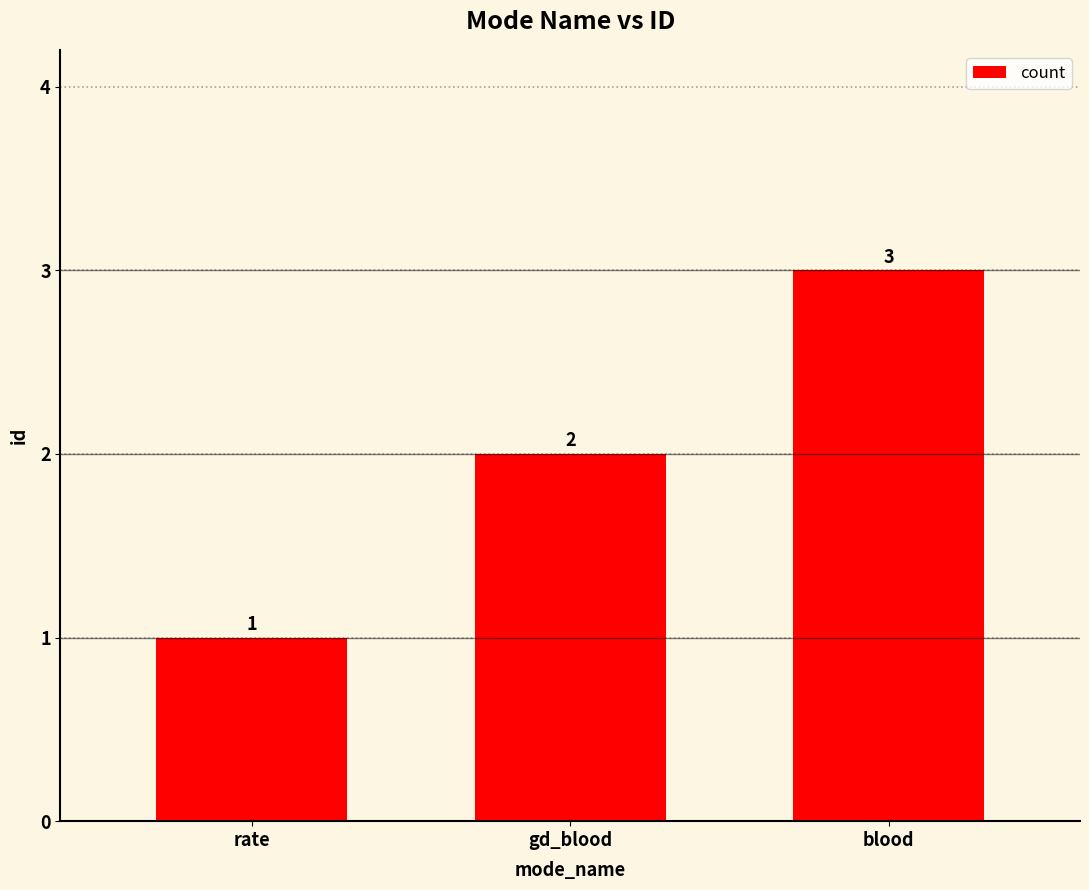

What is the value of the 3rd bar from the left?

3